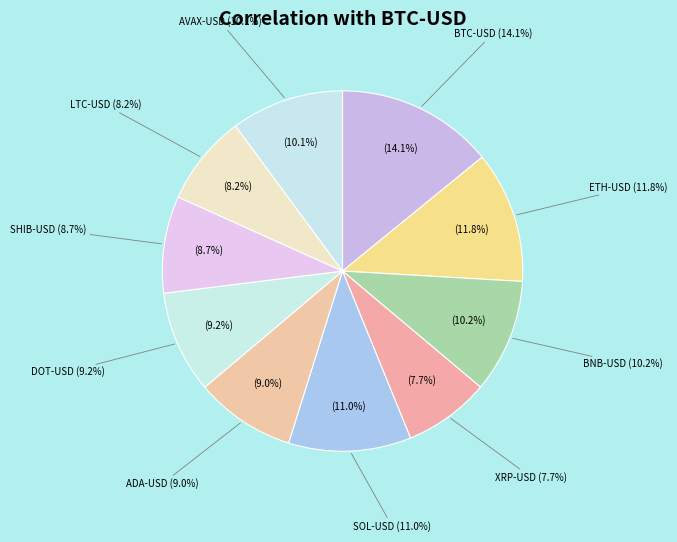

Do XRP-USD and DOT-USD together represent more than half of the pie?

No